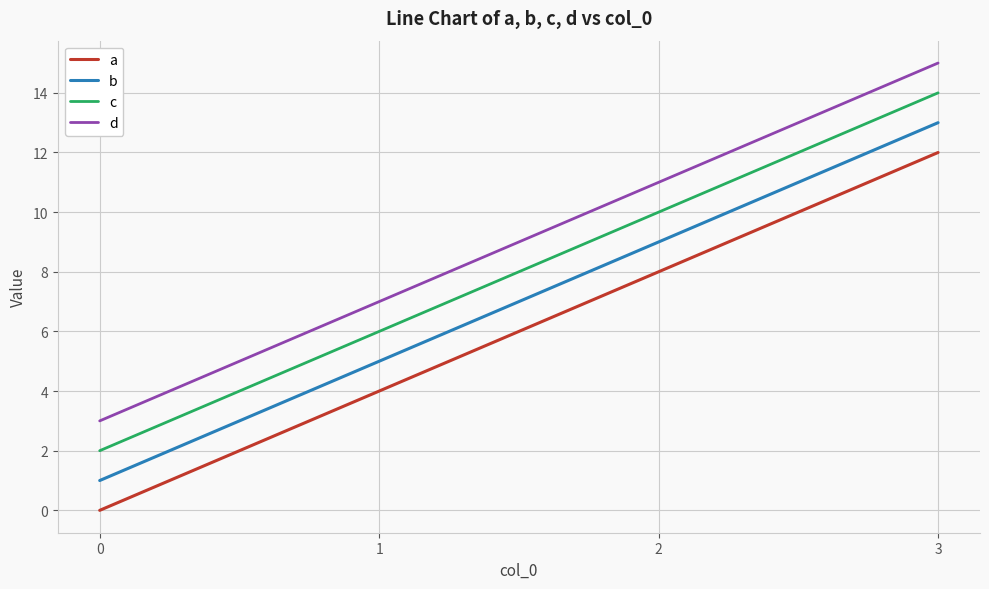

True or false: c and a cross at least once.

False